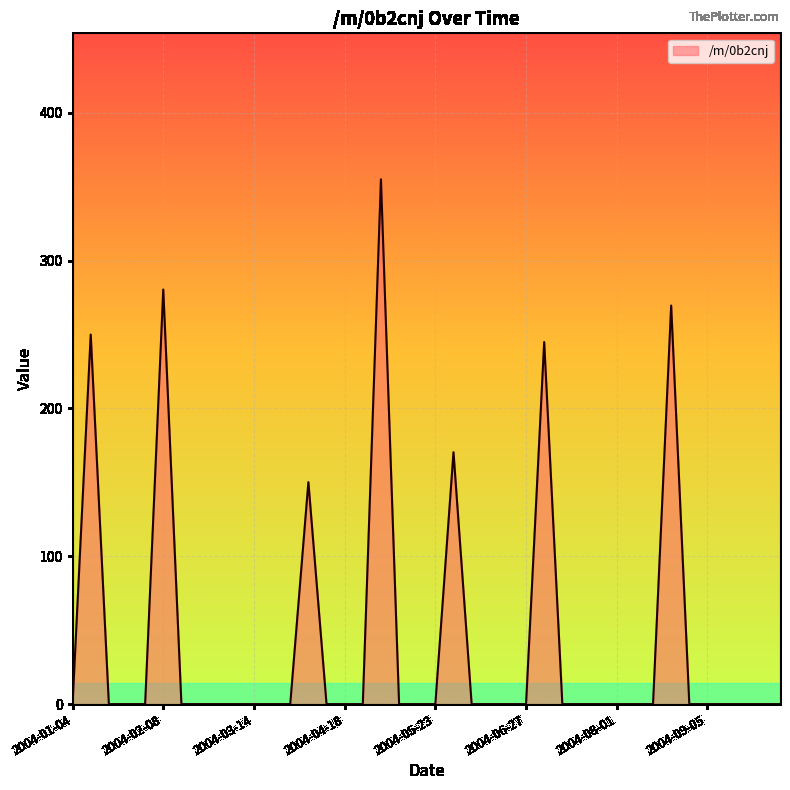

What is the average value?

43.0